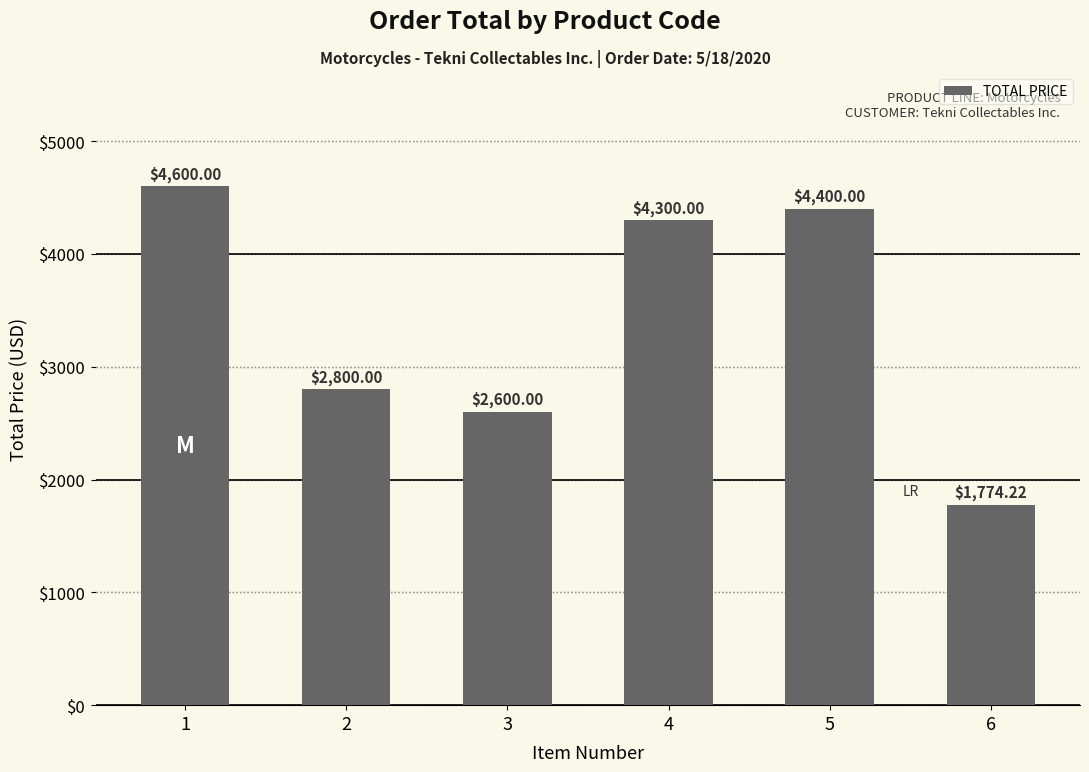

Between 2 and 4, which is larger?

4